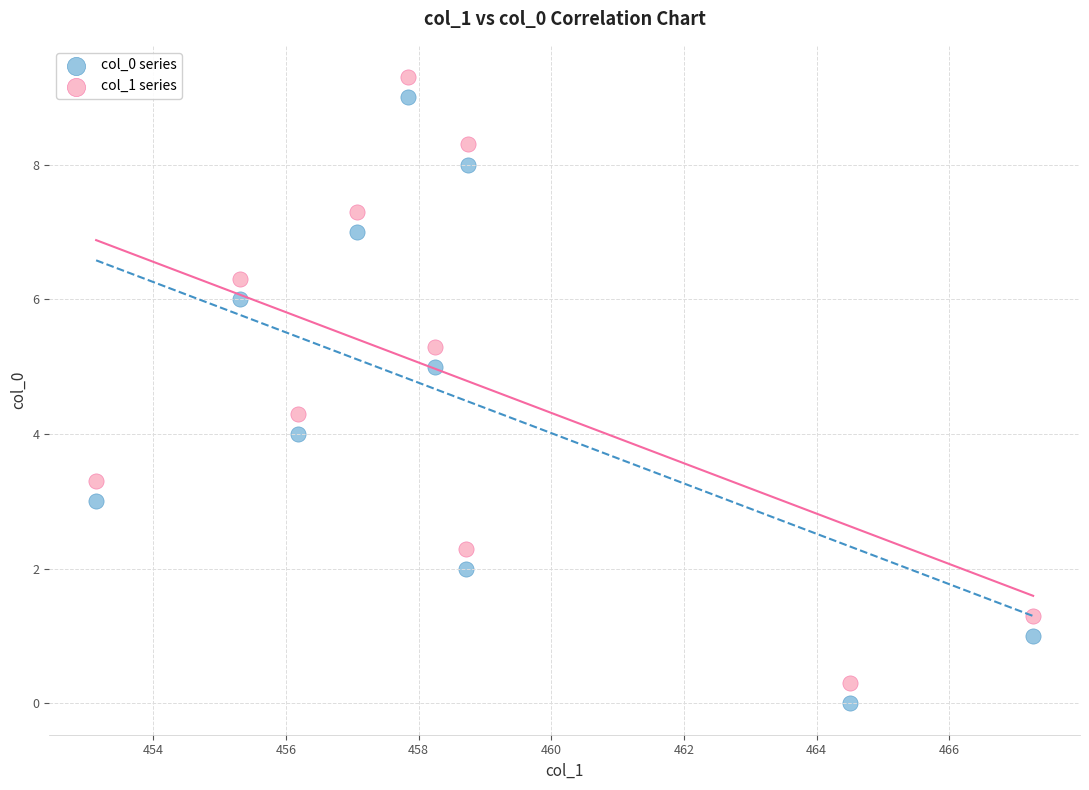

Across all data points, what is the range of Y values (max minus min)?

9.3